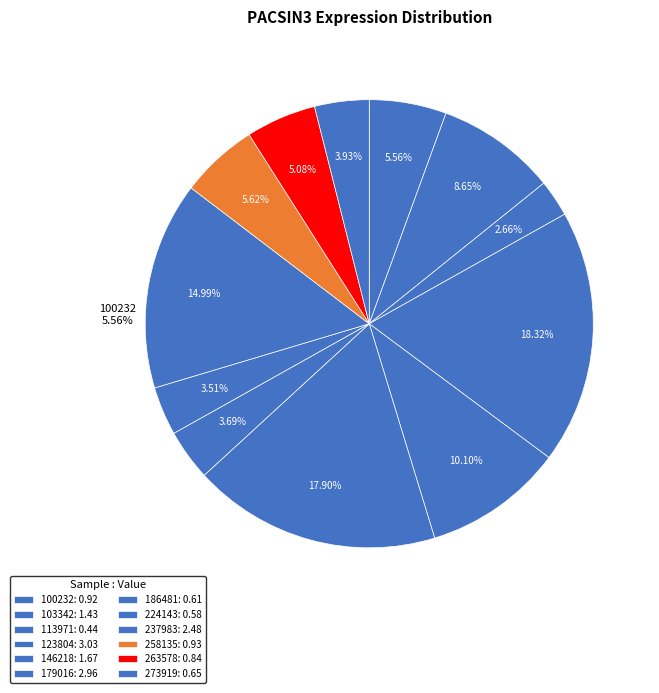

To the nearest percent, what portion does 103342 represent?

9%